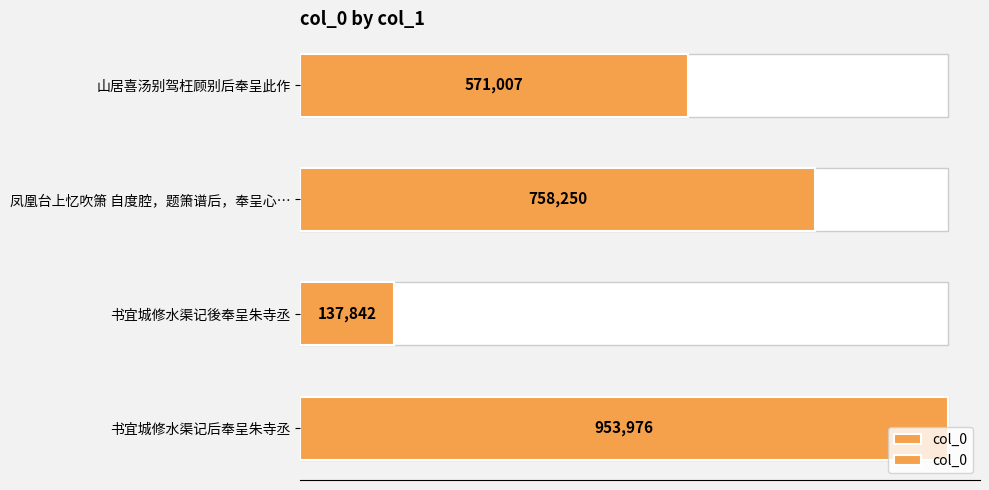

What is the change in value from 书宜城修水渠记後奉呈朱寺丞 to 山居喜汤别驾枉顾别后奉呈此作?

+433165